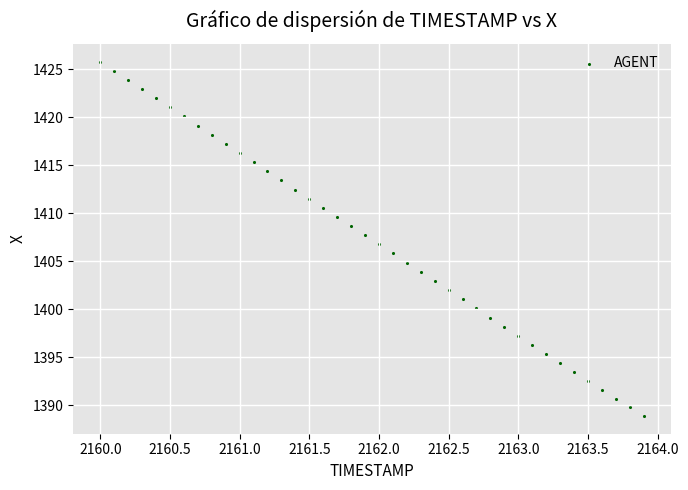

What is the range of Y values (max minus min)?

36.9